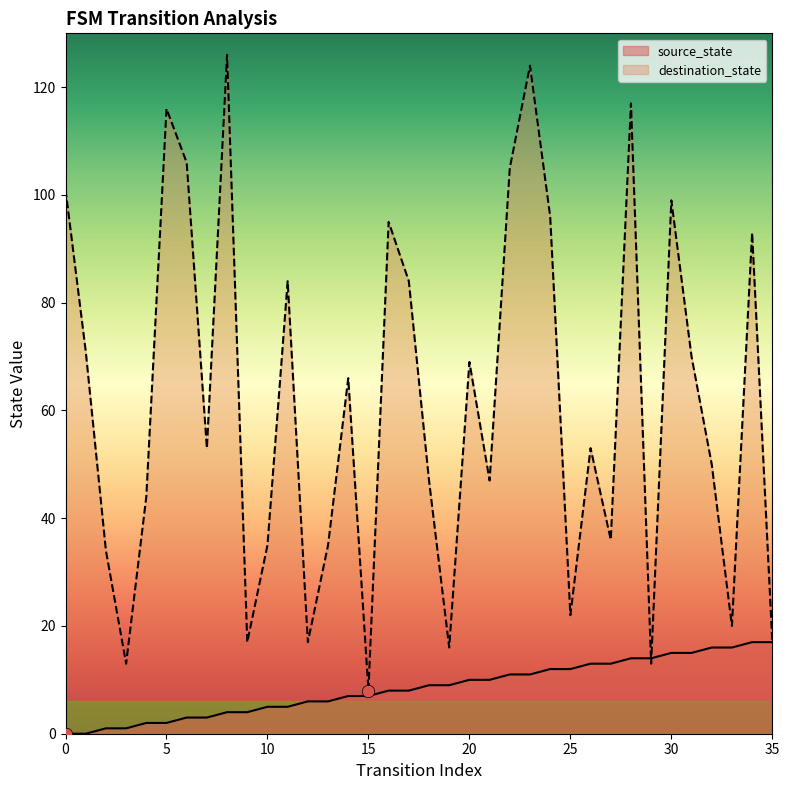

Which series contains the lowest Y value?

source_state